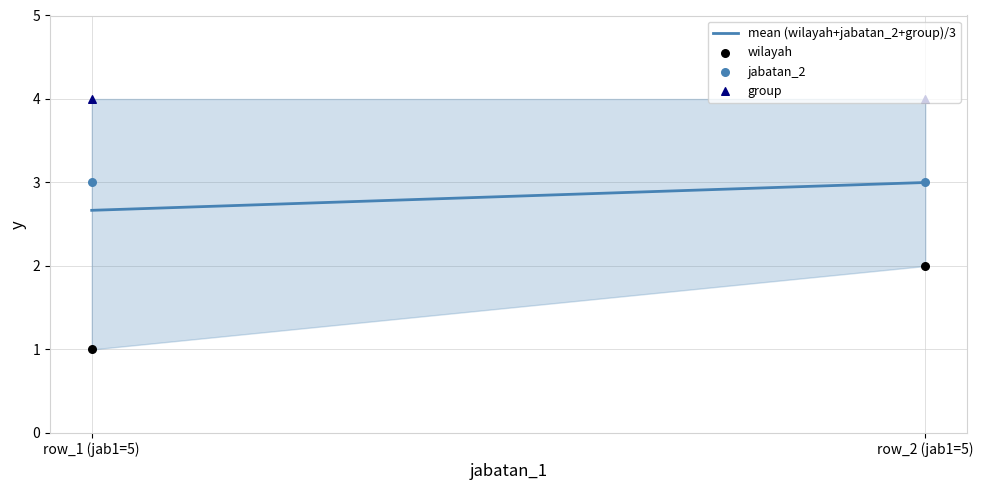

Which series reaches the maximum Y coordinate?

group